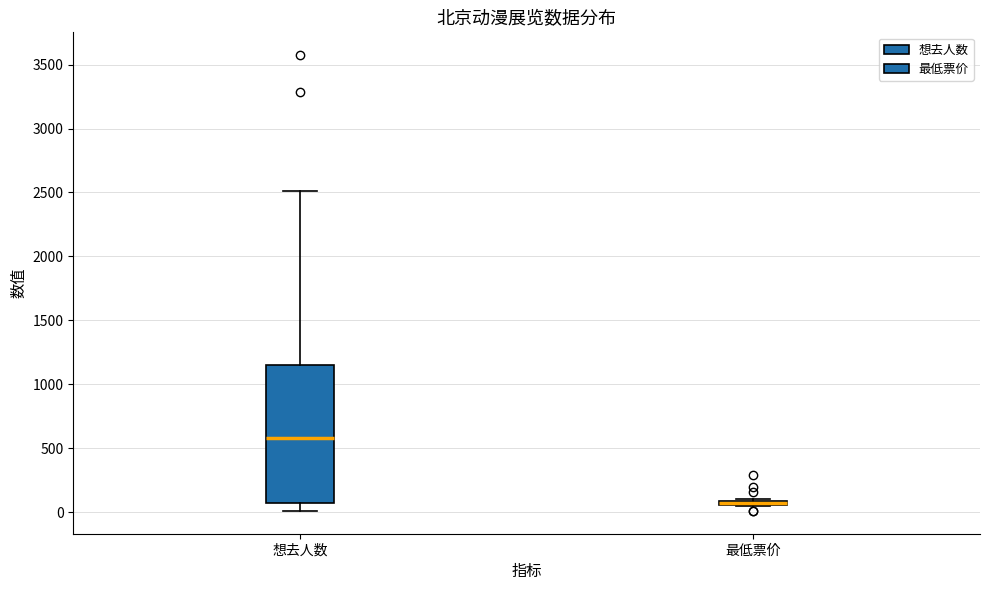

Comparing the boxes themselves (not the whiskers), which one is the tallest?

想去人数